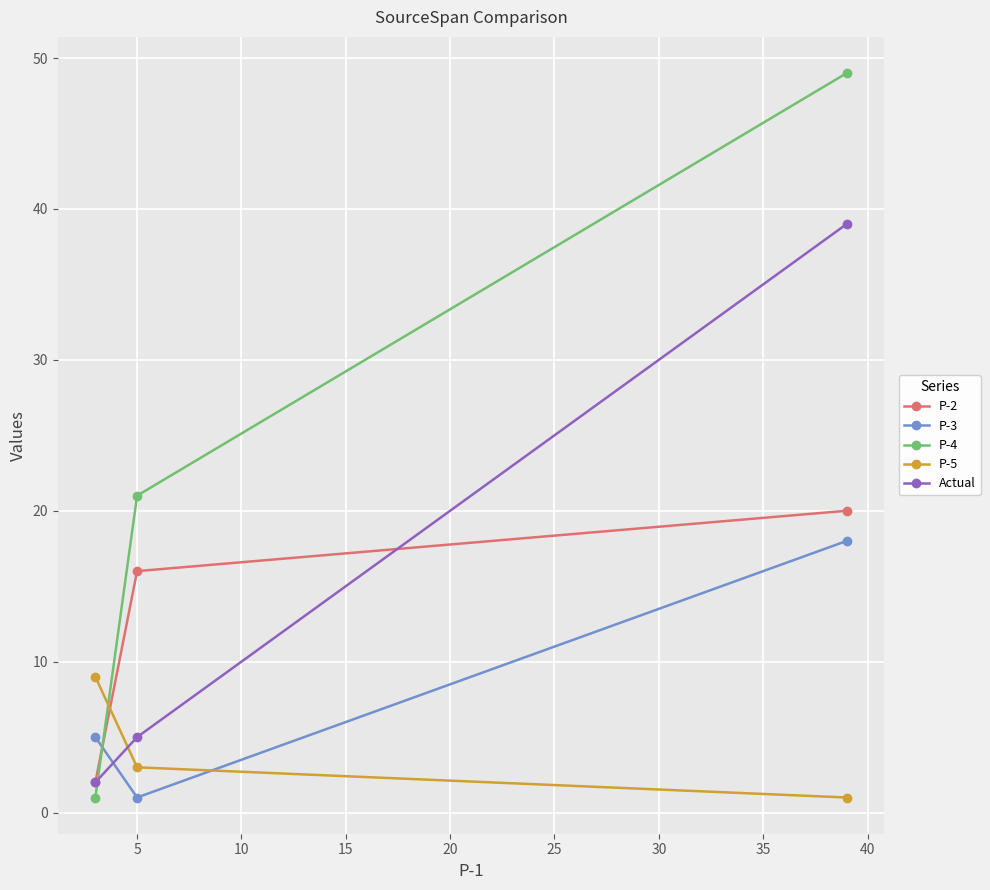

Which series has the largest total across all categories?

P-4